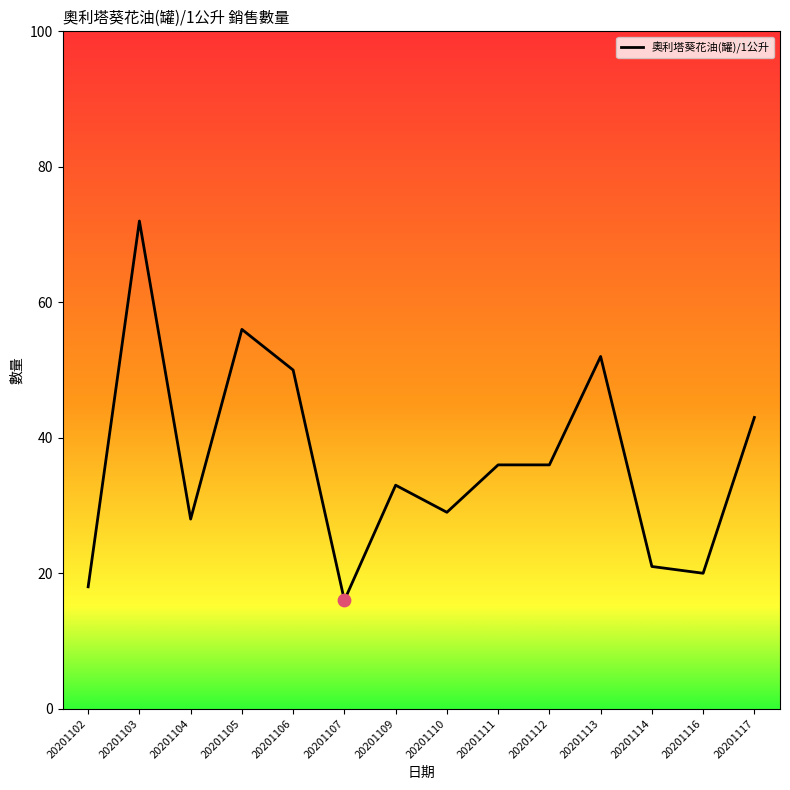

What is the ratio of the value at 20201106 to the value at 20201109?

1.5